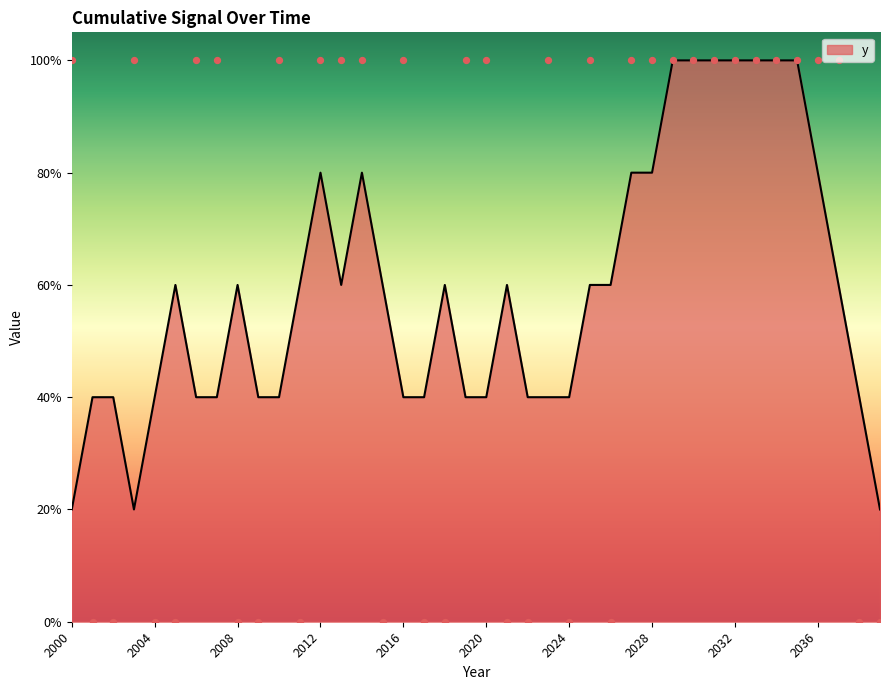

Between 2011 and 2026, which is larger?

2011